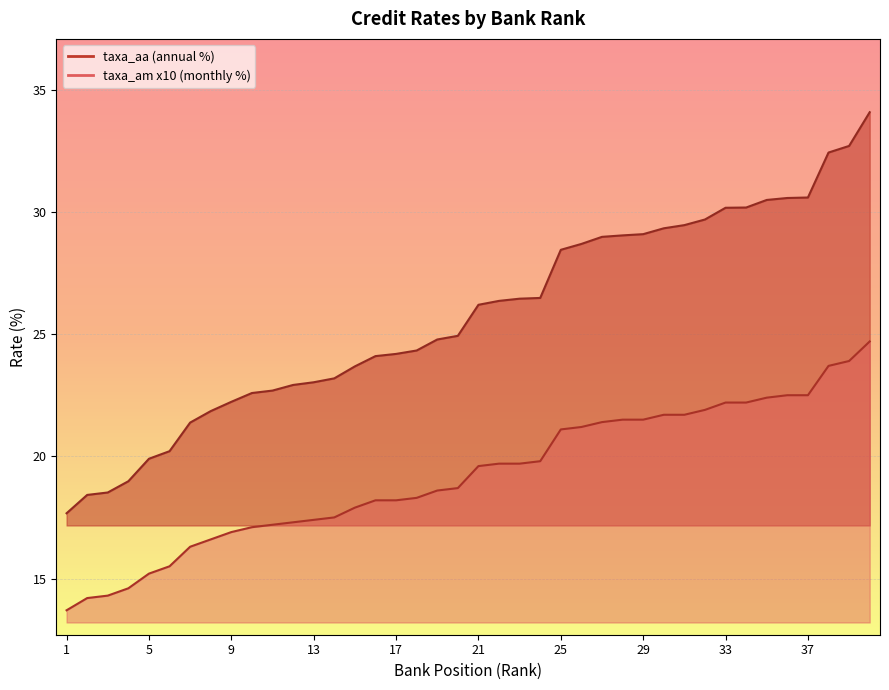

How many values in the taxa_aa series exceed 26?

20